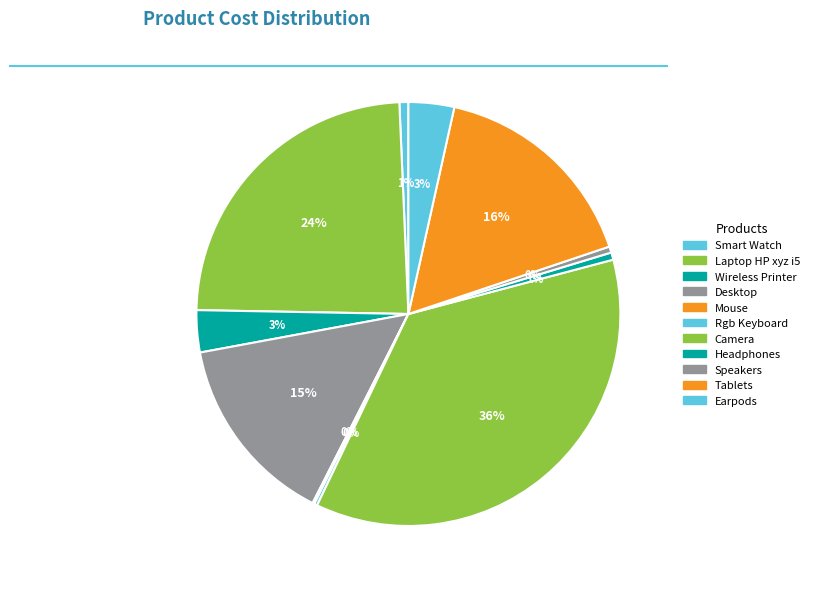

Which slice is the largest?

Camera